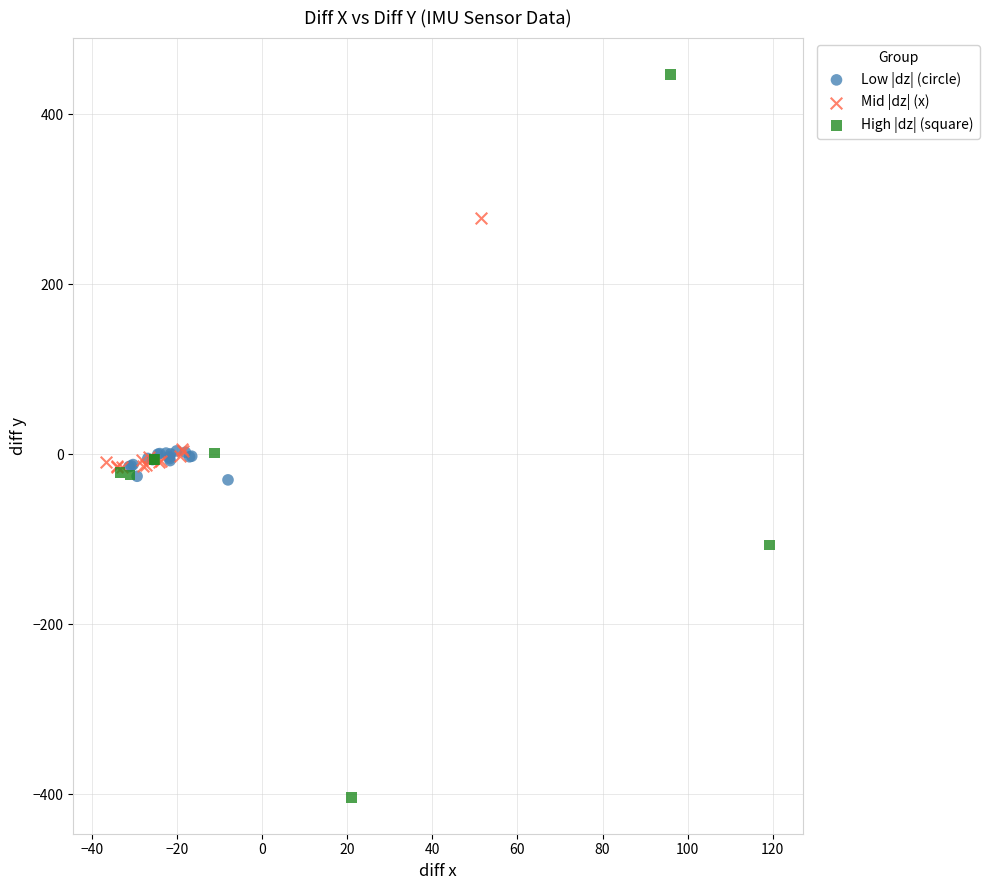

Which series contains the lowest Y value?

High |dz| (square)